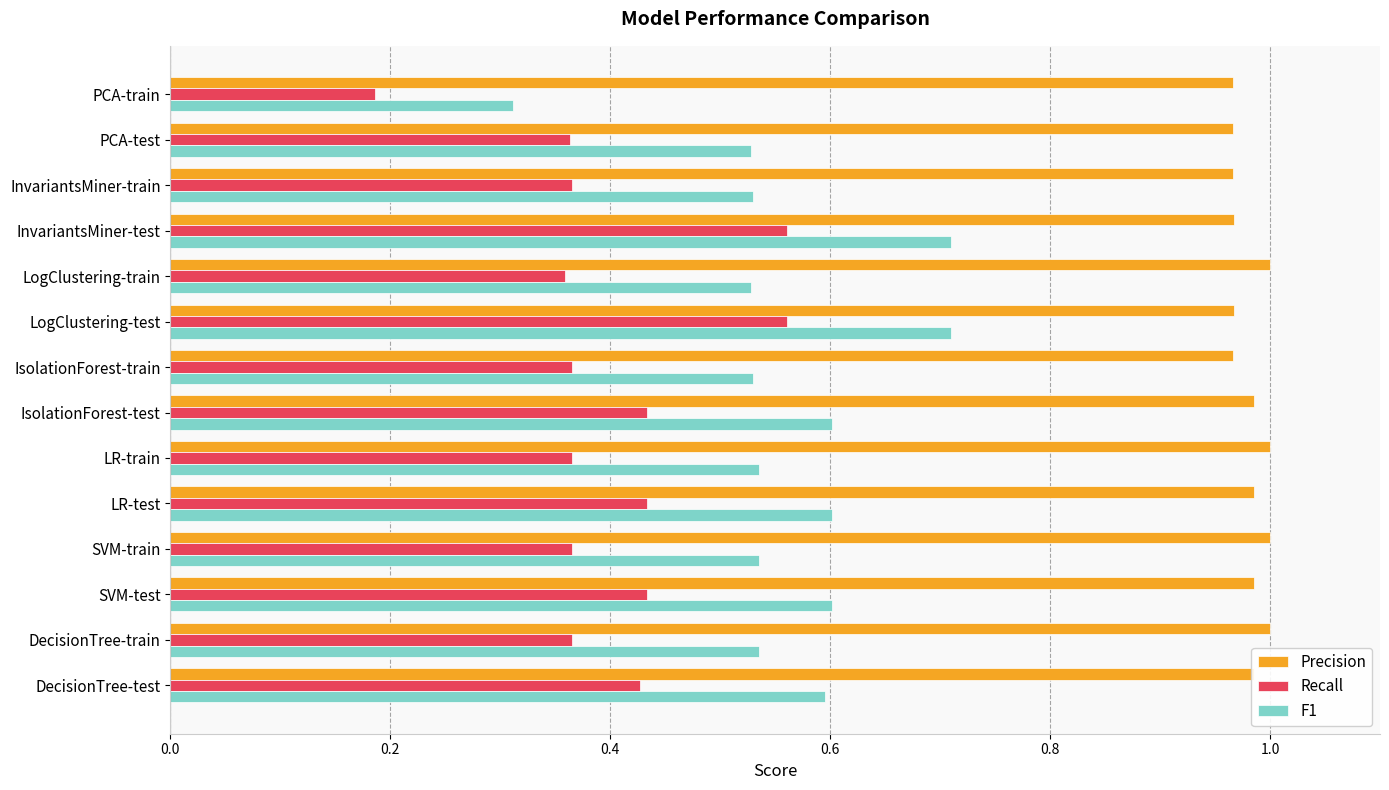

Is it true that Precision equals 1.7 at LogClustering-test?

False